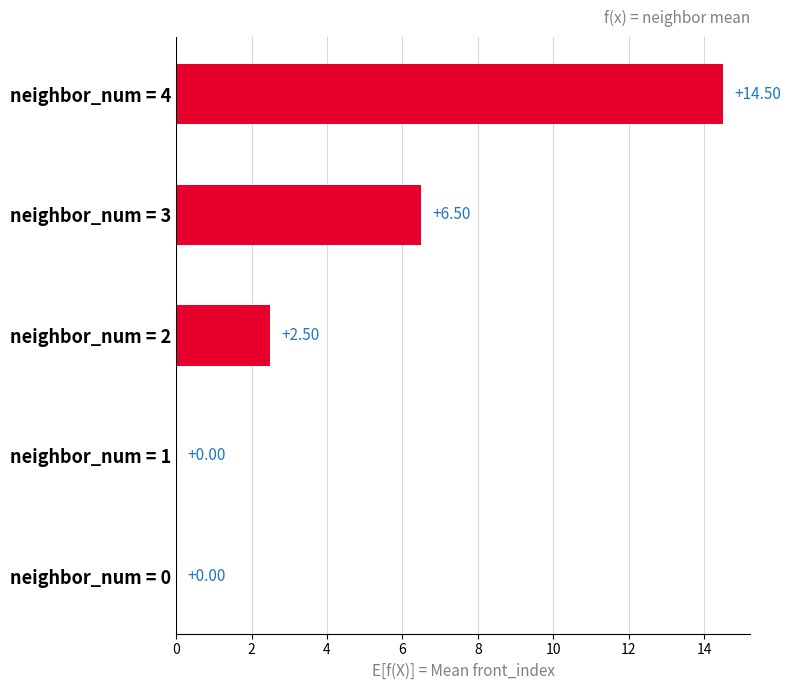

Between neighbor_num = 0 and neighbor_num = 4, which is larger?

neighbor_num = 4